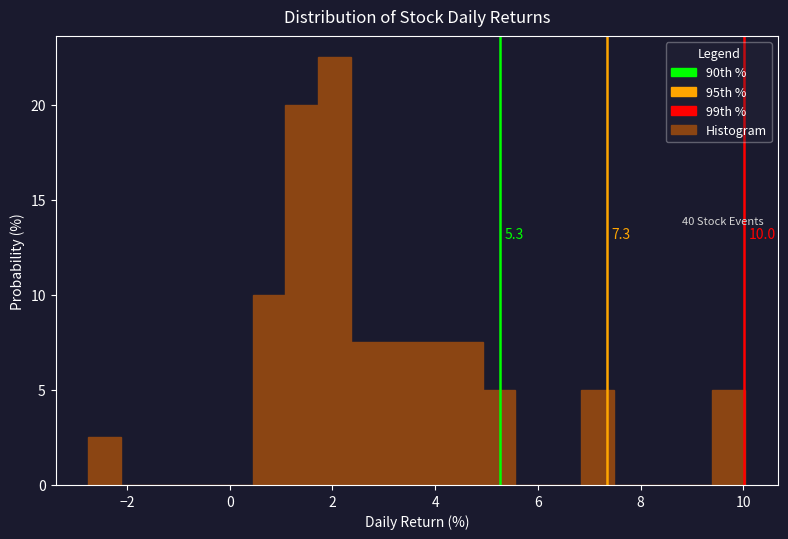

Read against the x-axis, roughly where is the centre of the tallest bar?

2.0